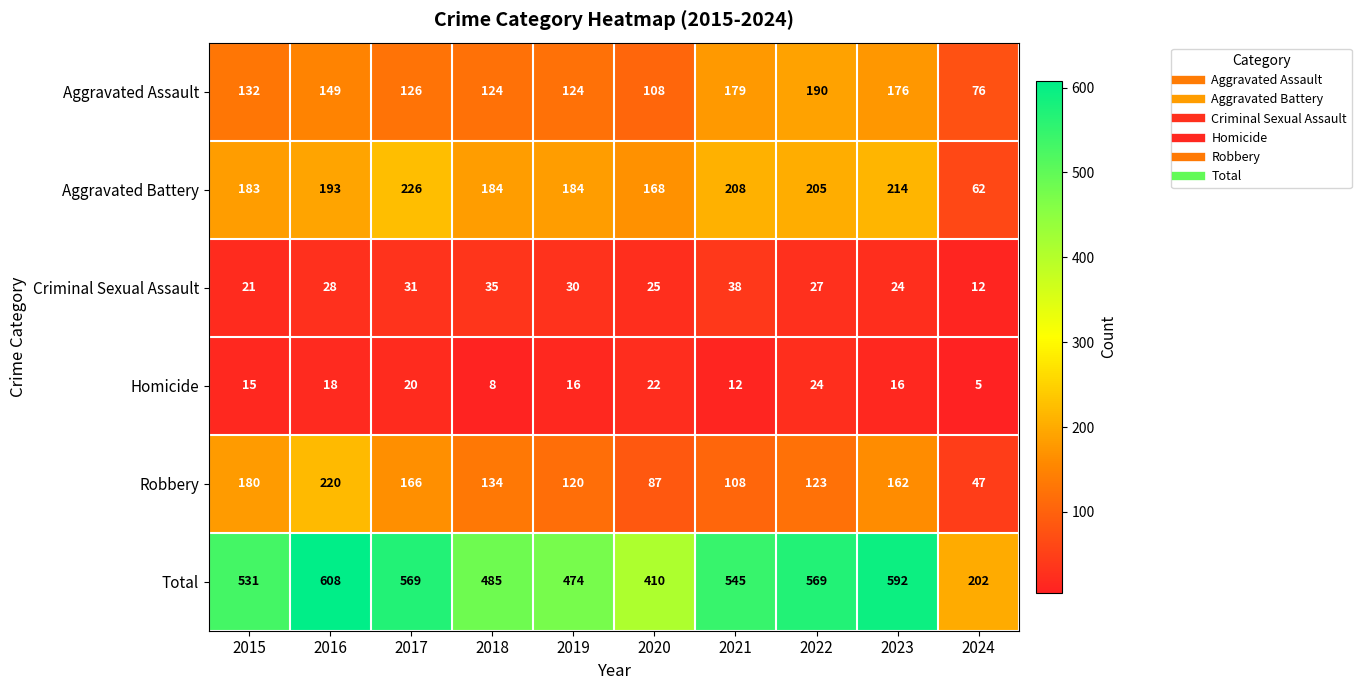

At which category is the sum across all series the highest?

2016